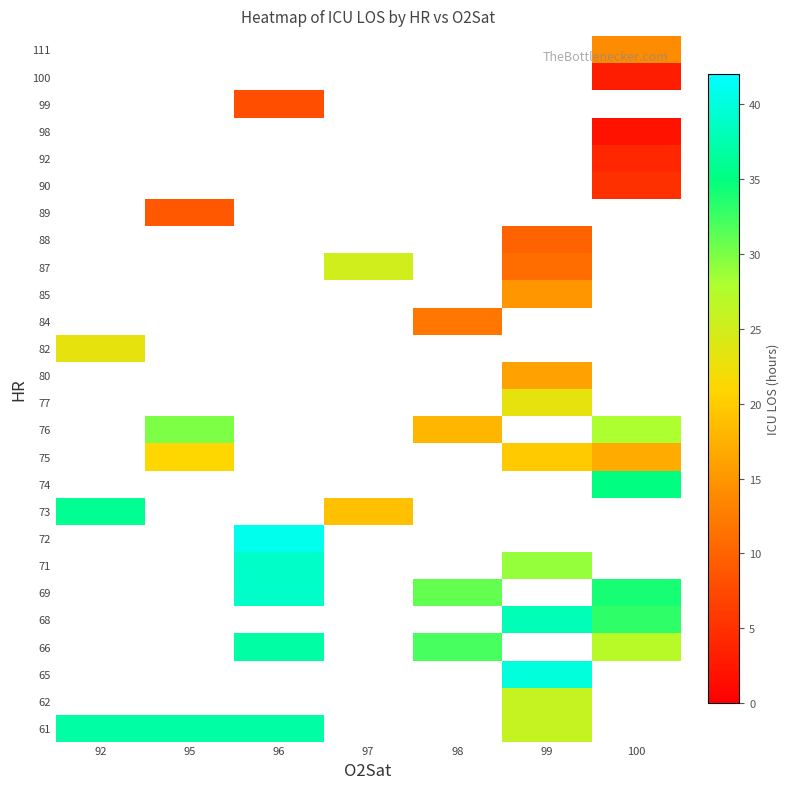

How many categories are shown in the chart?

7